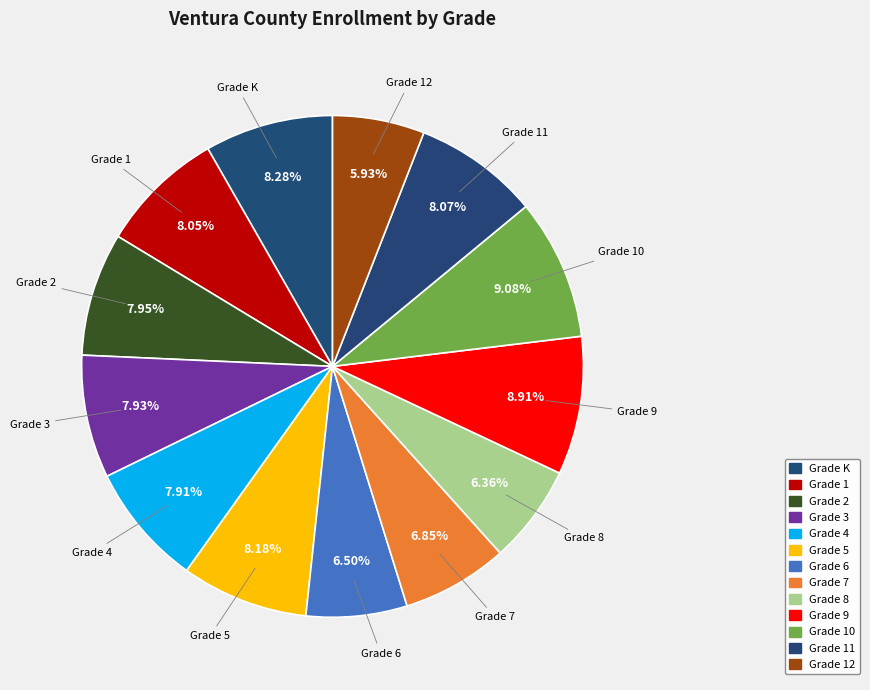

How many slices are in this pie chart?

13